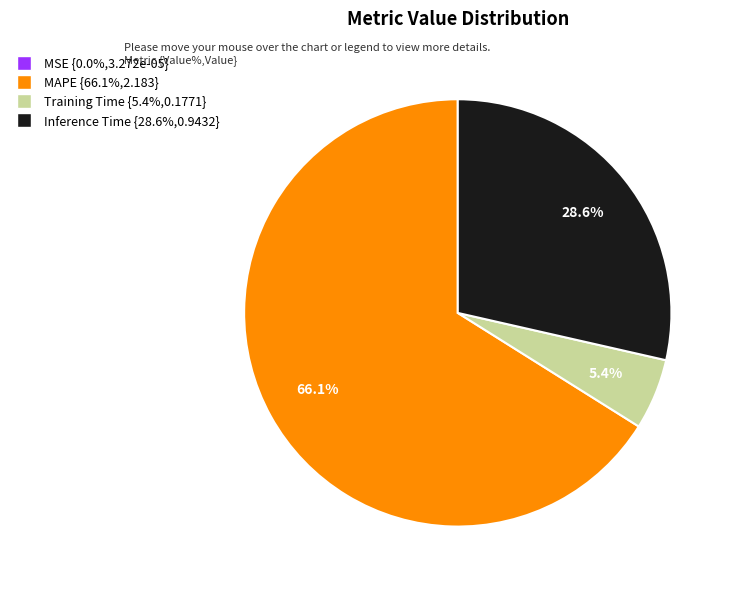

Between MAPE and Training Time, which is larger?

MAPE